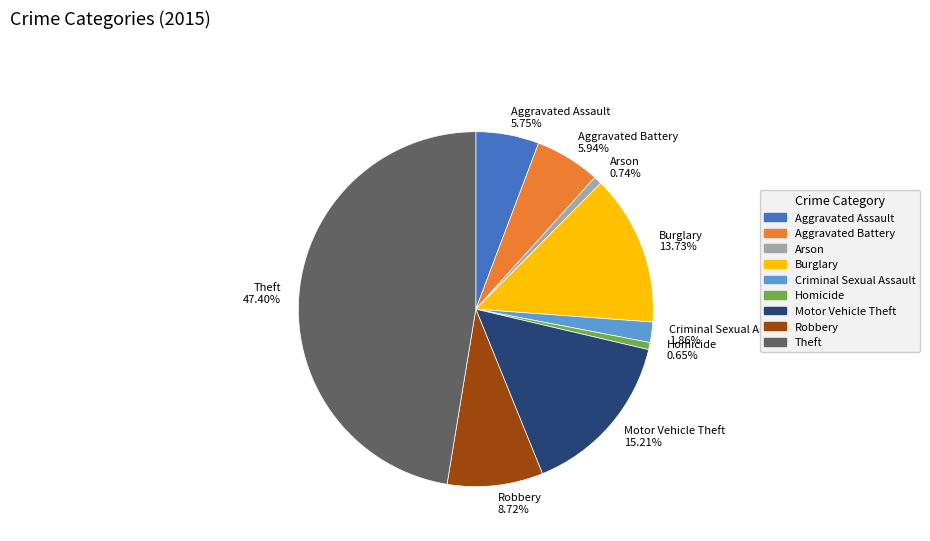

What is the ratio of the value at Criminal Sexual Assault to the value at Arson?

2.5